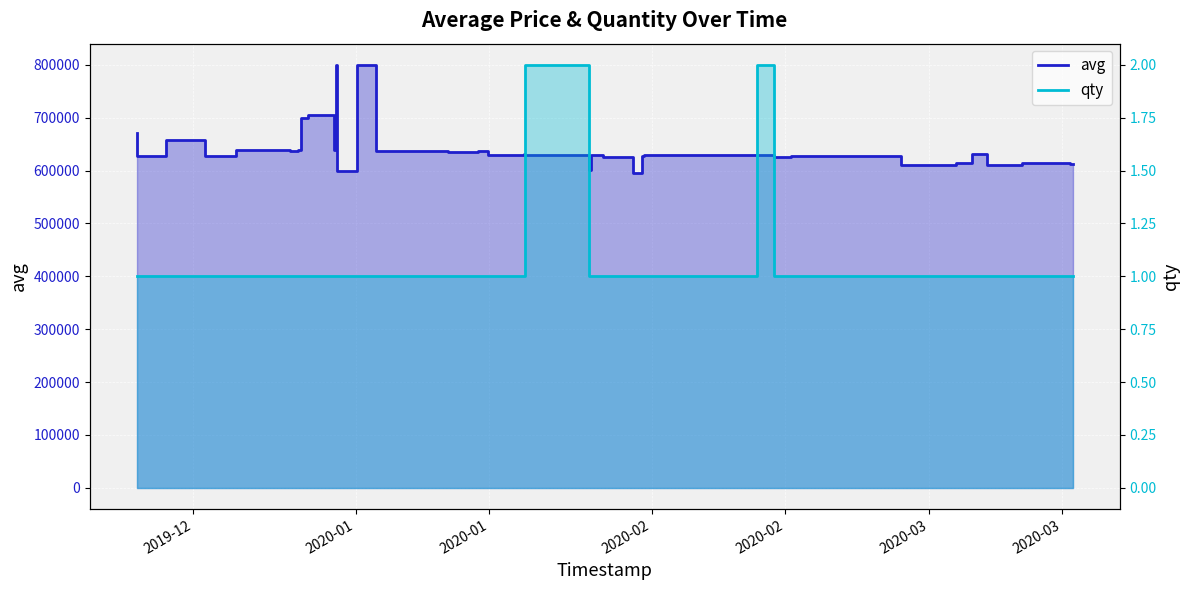

What is the lowest value of the avg series?

596181